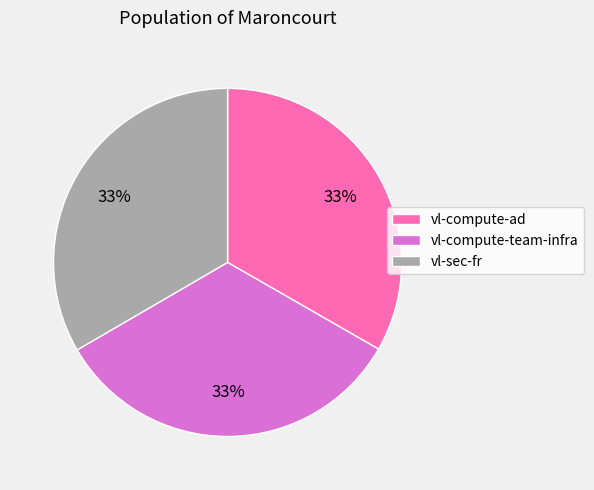

Is there any slice that represents more than half of the pie?

No